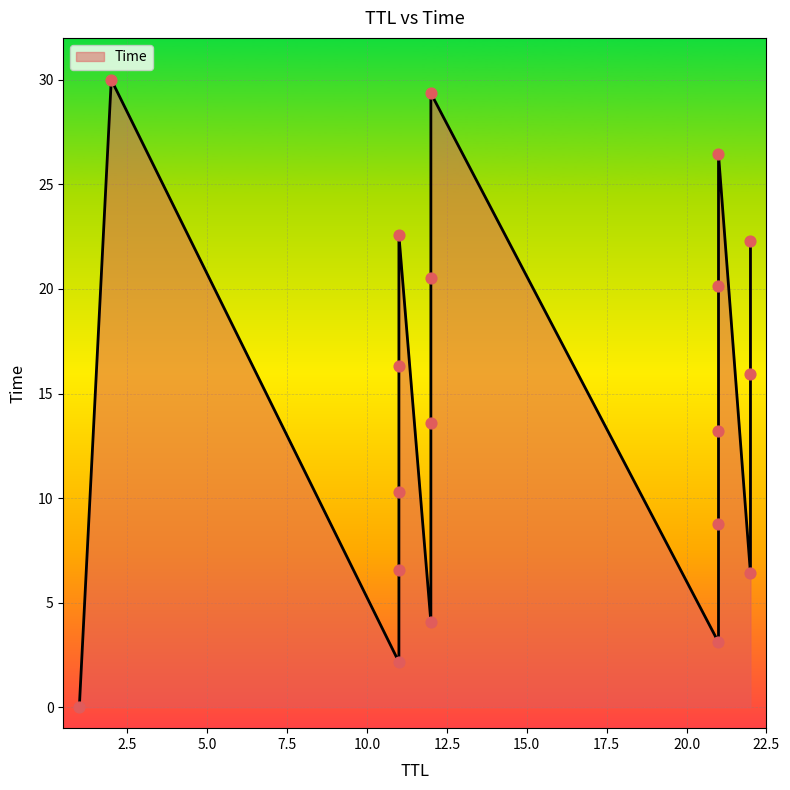

What is the change in value from 22 to 11?

+0.4